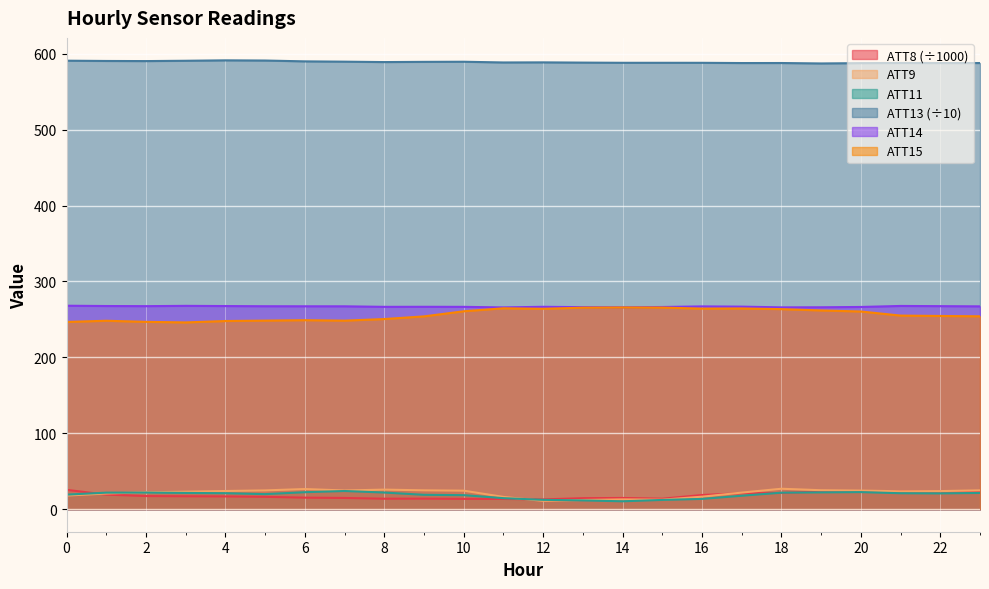

How many categories are shown in the chart?

24